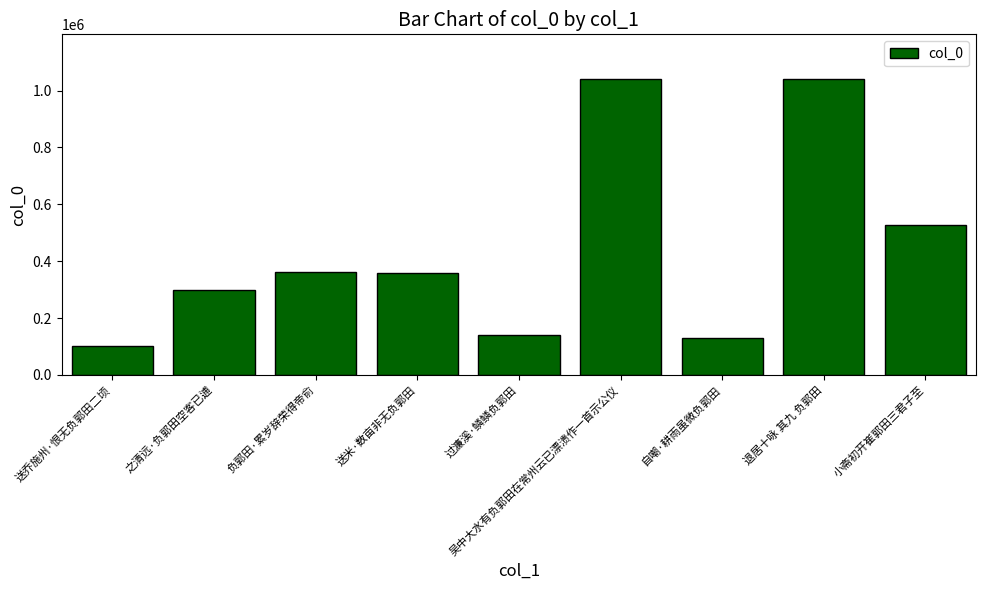

Are the bars horizontal?

No